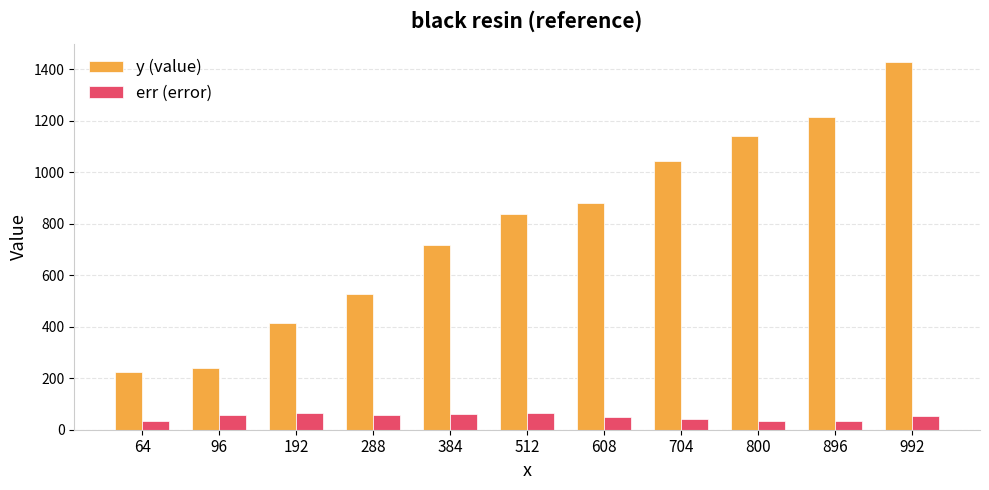

What is the sum of the y (value) values at 512 and 384?

1553.9